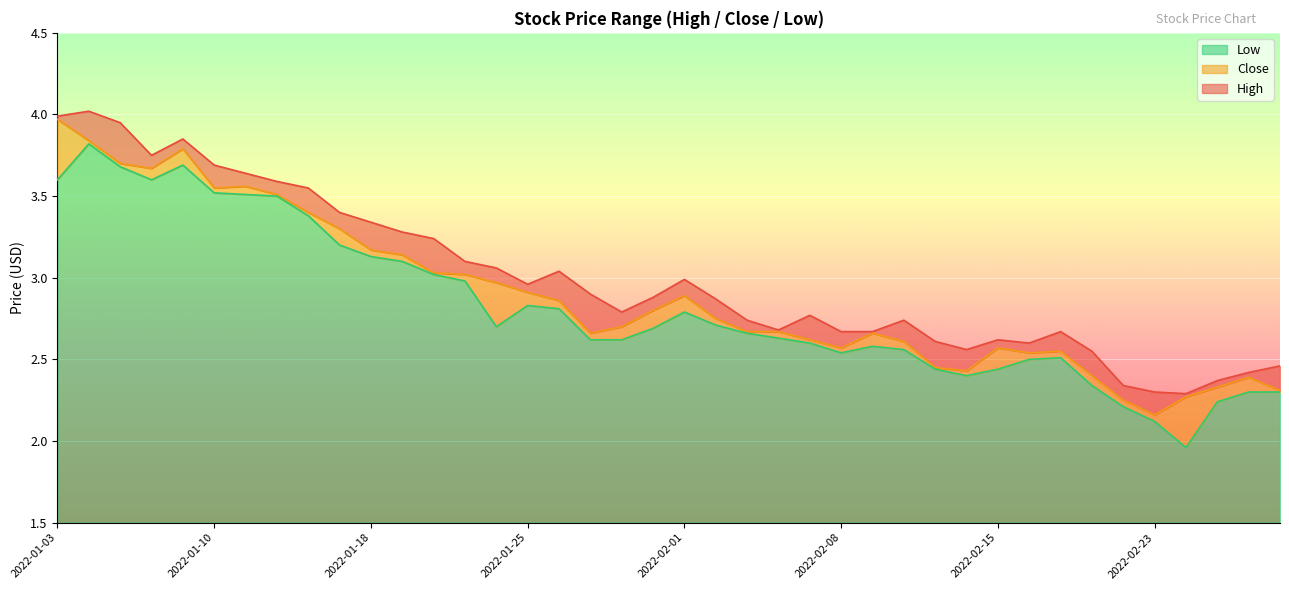

How many interior local peaks does the Close series have?

7